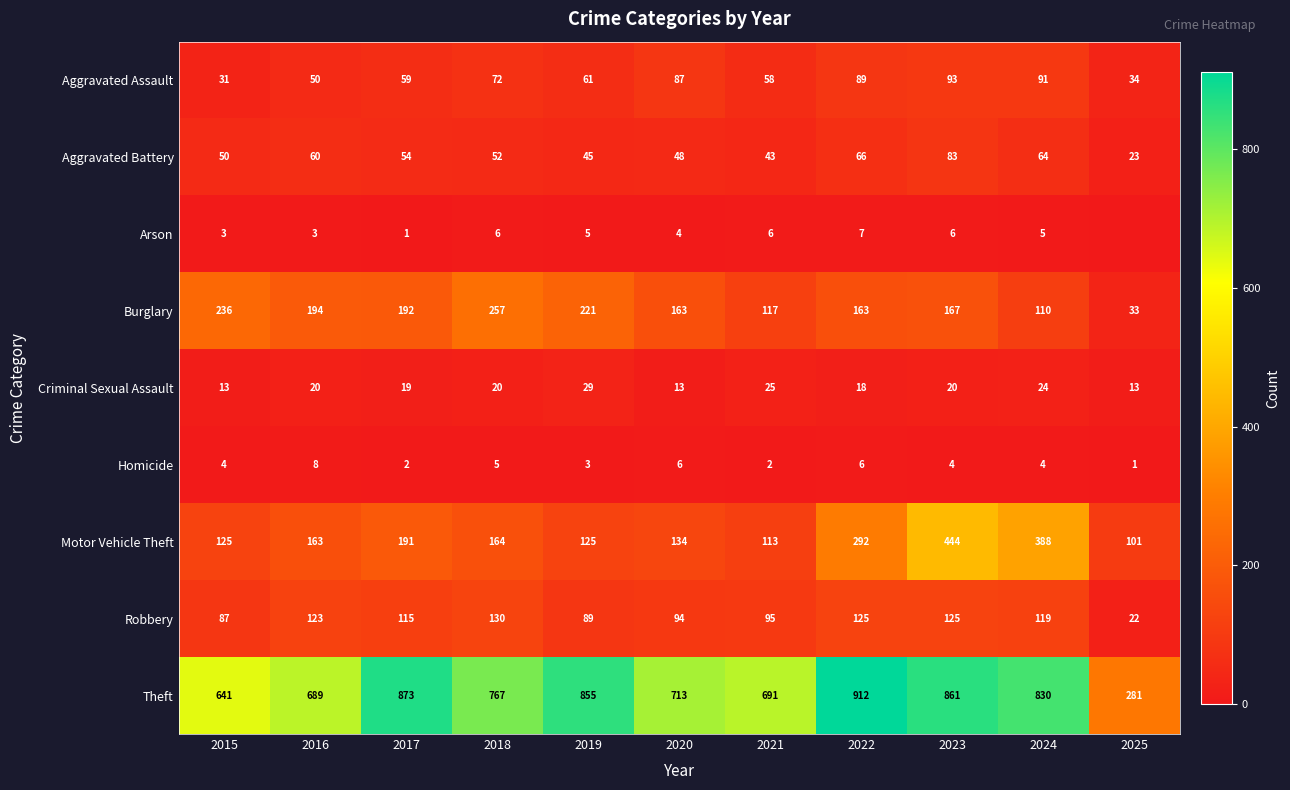

What is the sum of the Aggravated Assault values at 2024 and 2022?

180